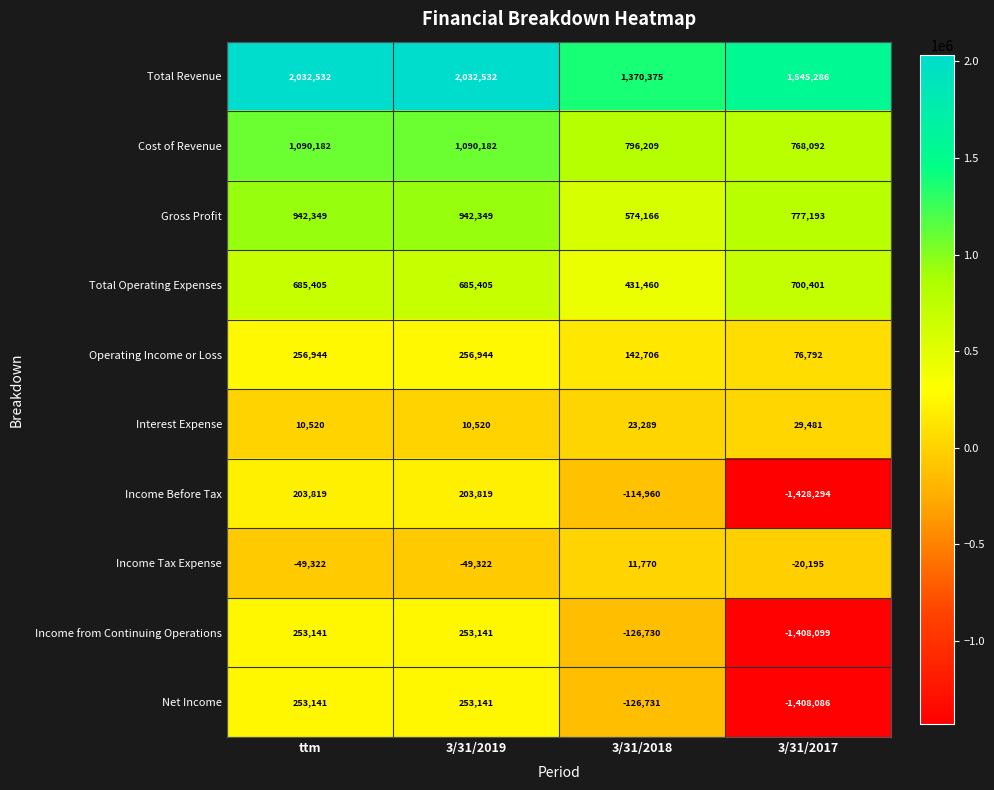

The Total Revenue series shows 2692407 at 3/31/2017. True or false?

False